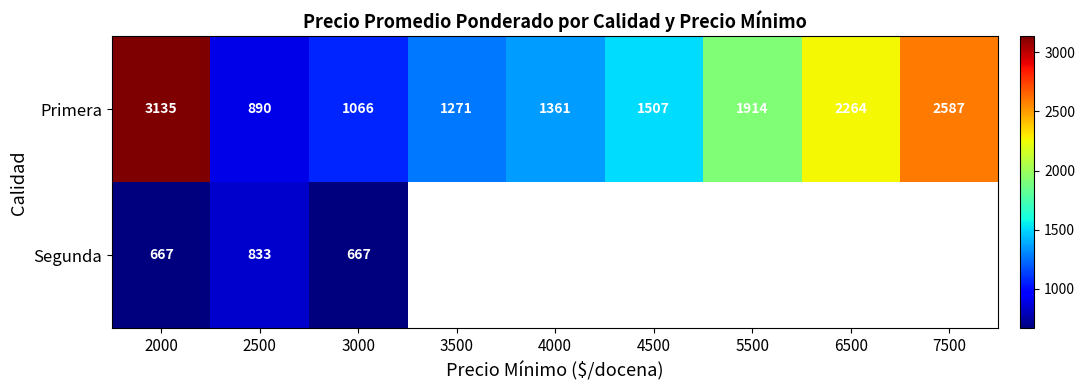

What value does the Primera series have at 4000, to the nearest 50?

1350